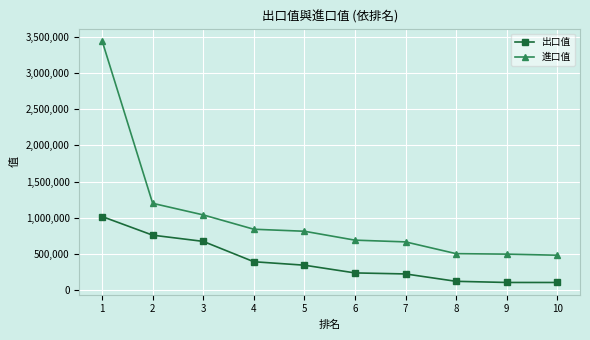

What is the difference between the maximum and second lowest values in the 進口值 series?

2944283